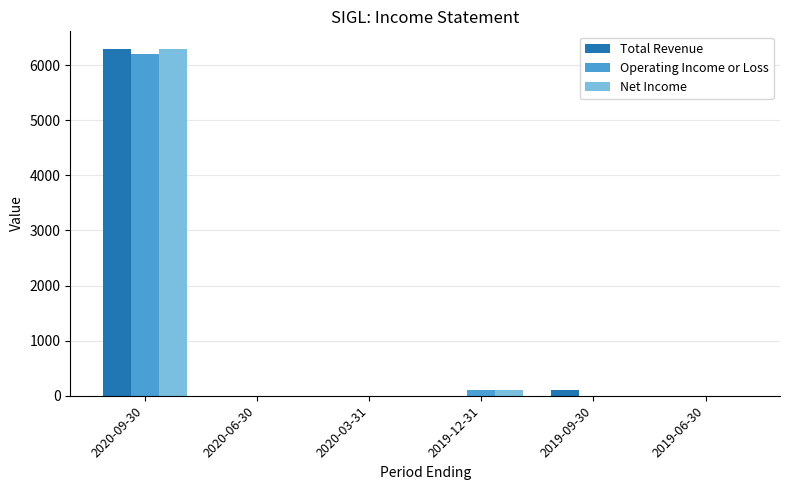

At which label is Net Income closest to 3150?

2019-12-31